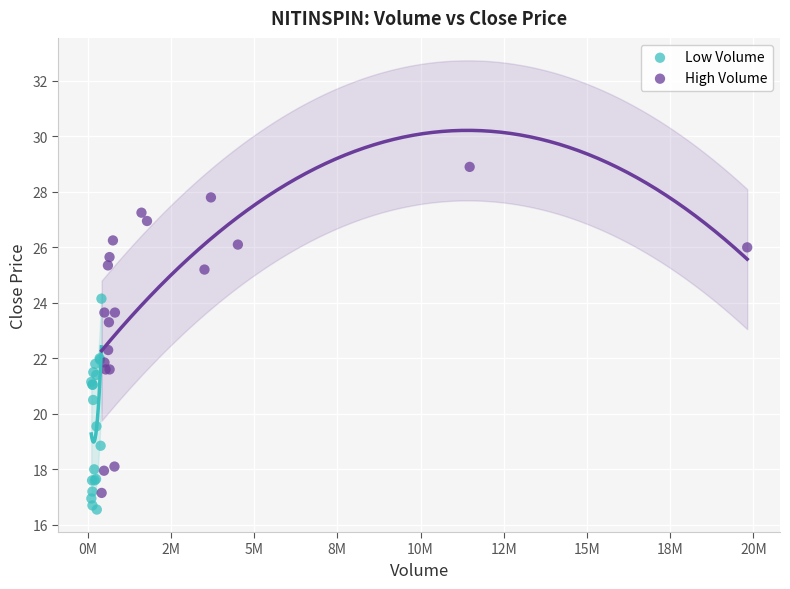

Which series has the largest Y range (max minus min)?

High Volume